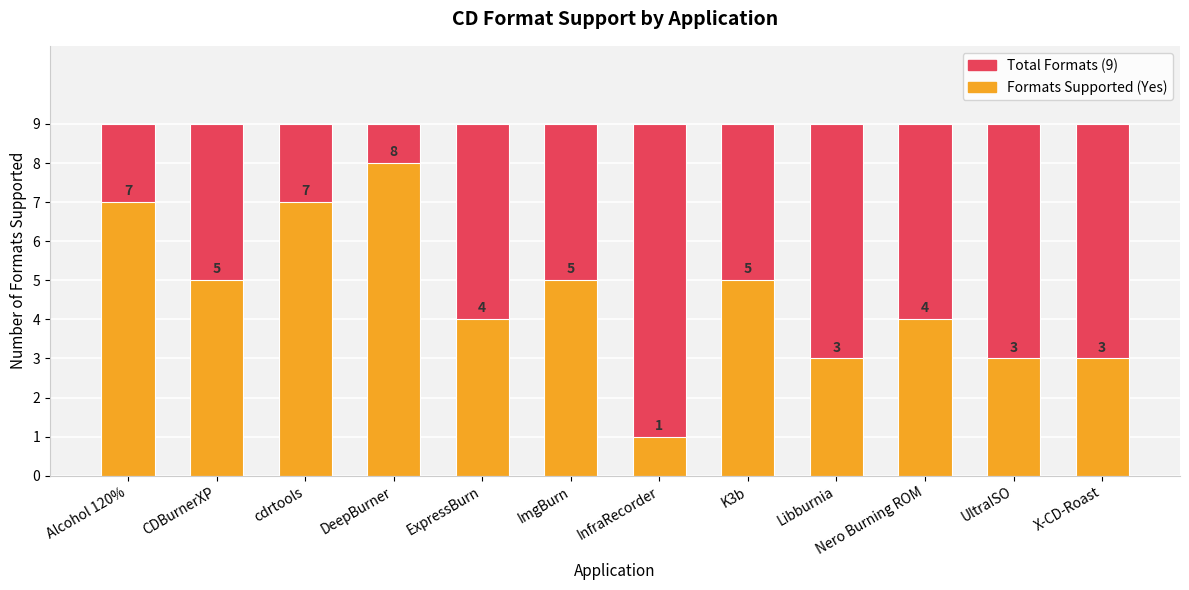

Which series has the largest total across all categories?

Total Formats